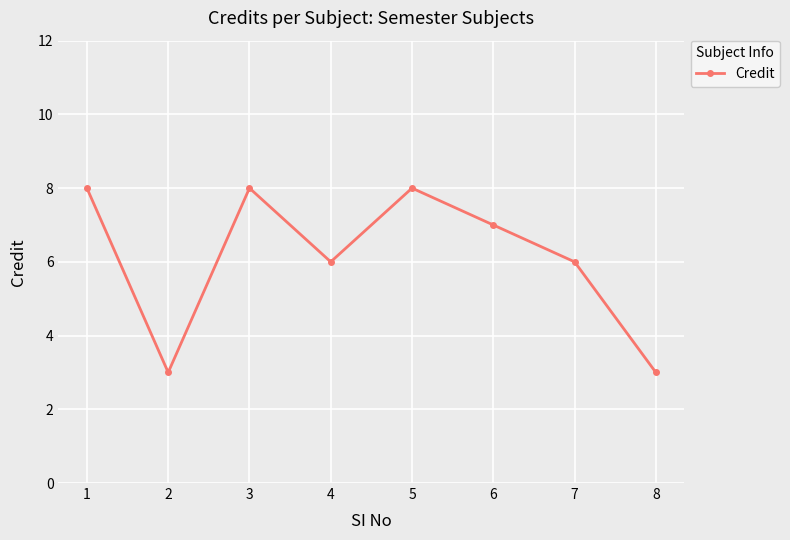

How many values are between 6 and 8?

6